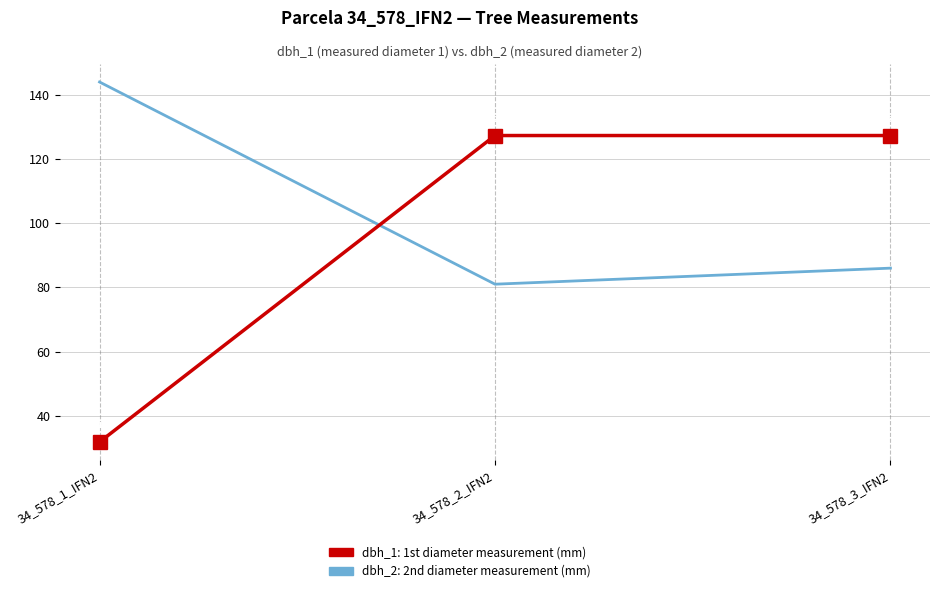

What is the maximum value shown in the chart?

144.0